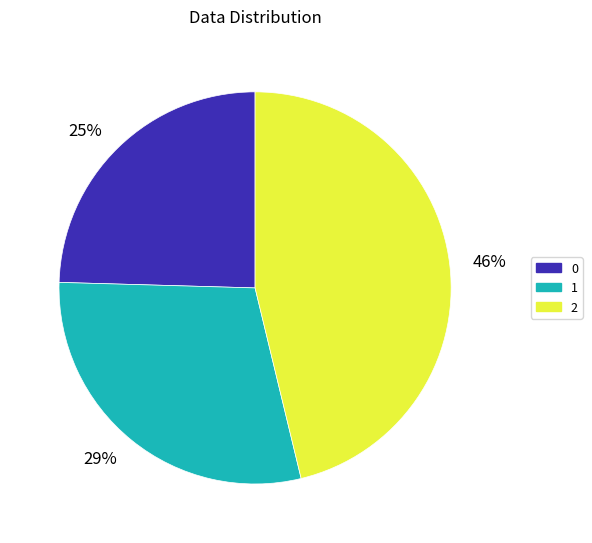

Do 2 and 0 together represent more than half of the pie?

Yes